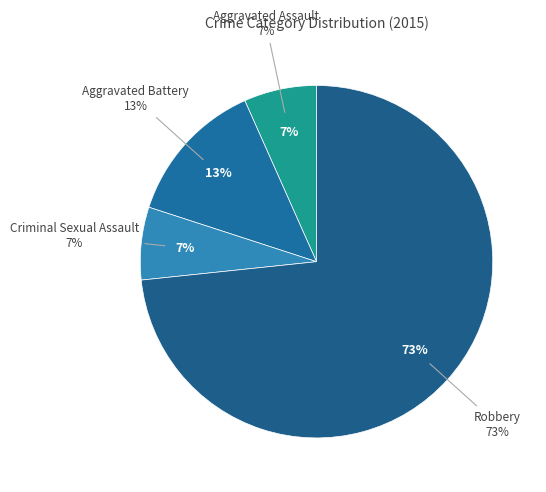

Which category has the smallest portion of the pie?

Aggravated Assault